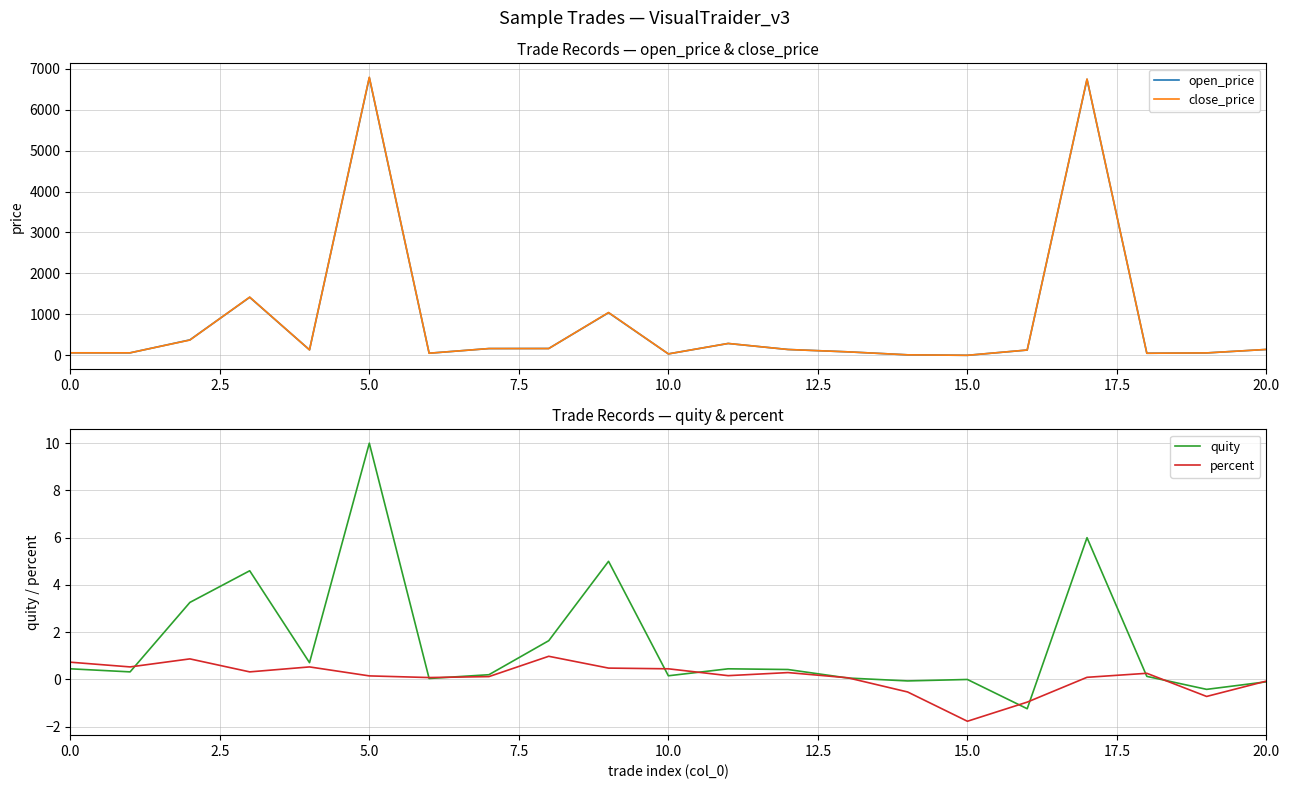

Is the value of open_price at 12 greater than the value of quity at 10.0?

Yes